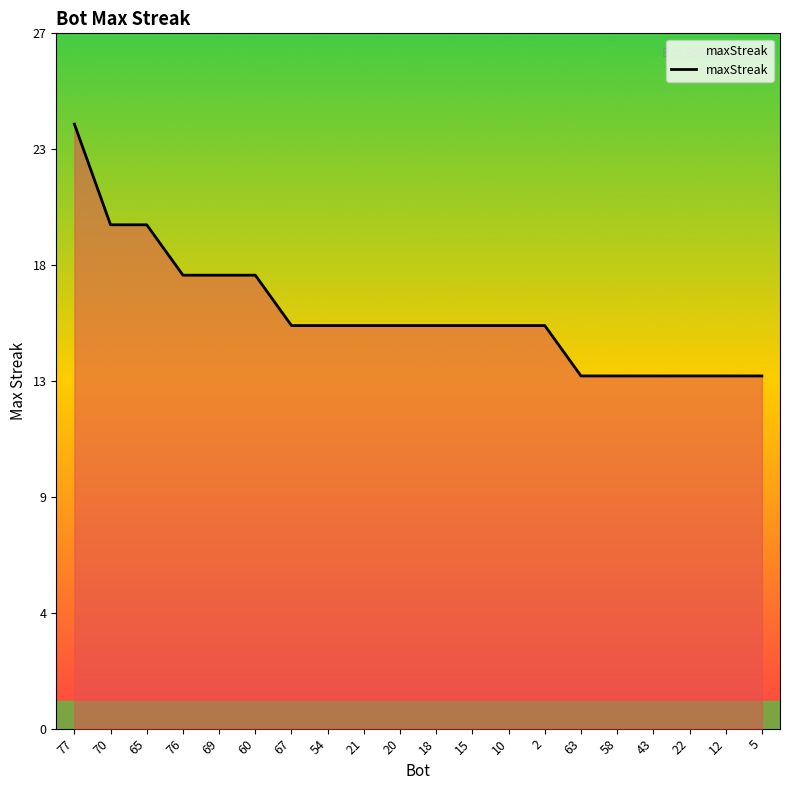

Is this an area chart (filled region under the line)?

Yes